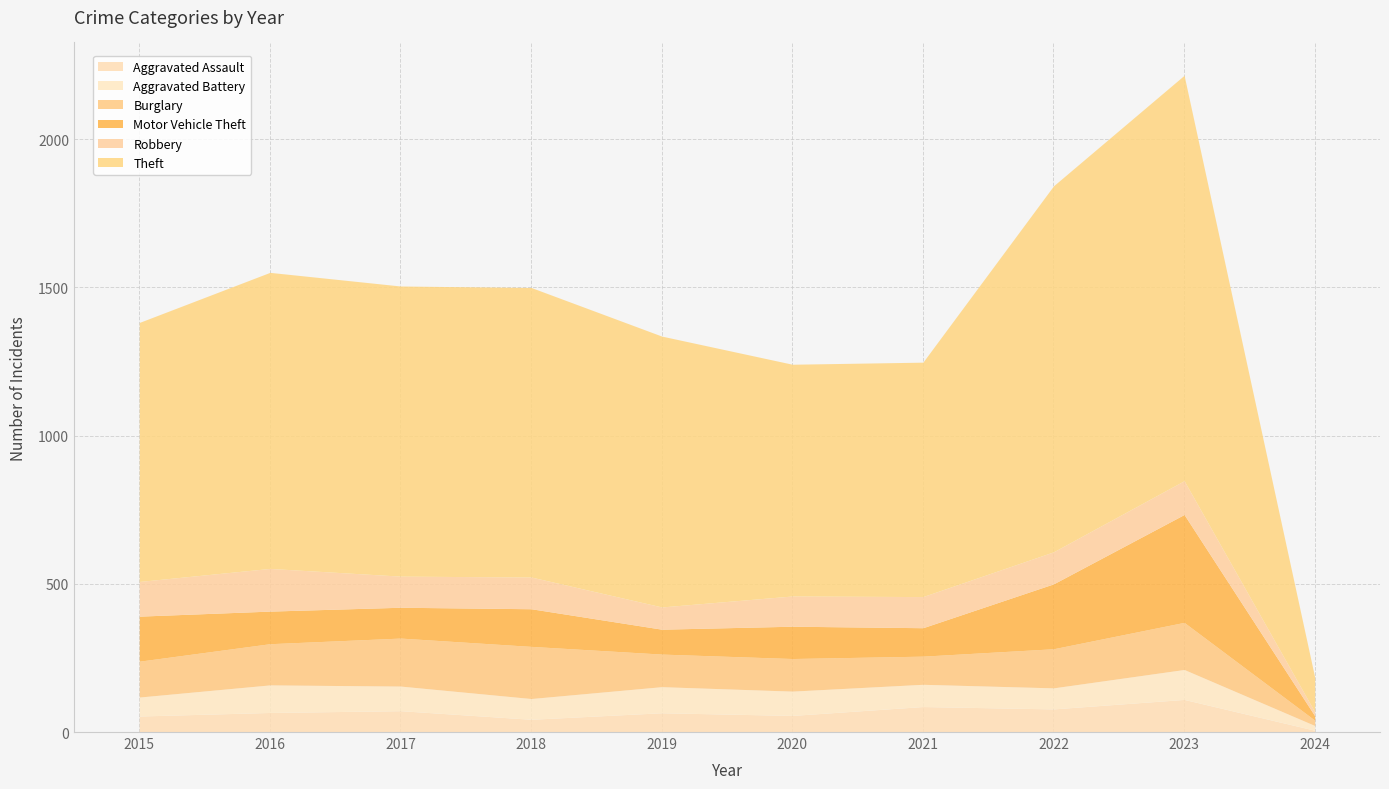

The Robbery series shows 193 at 2023. True or false?

False